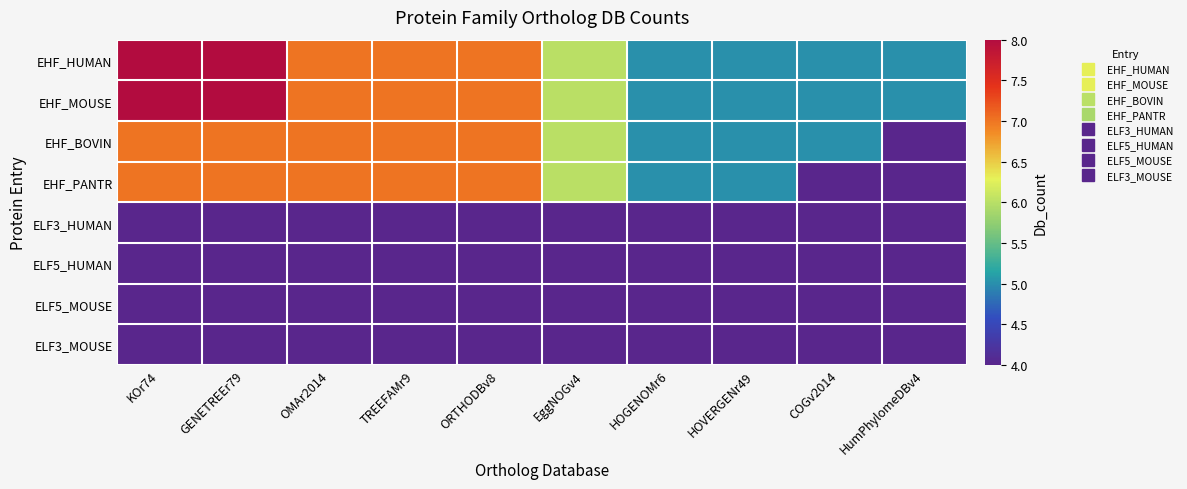

What is the smallest value displayed?

4